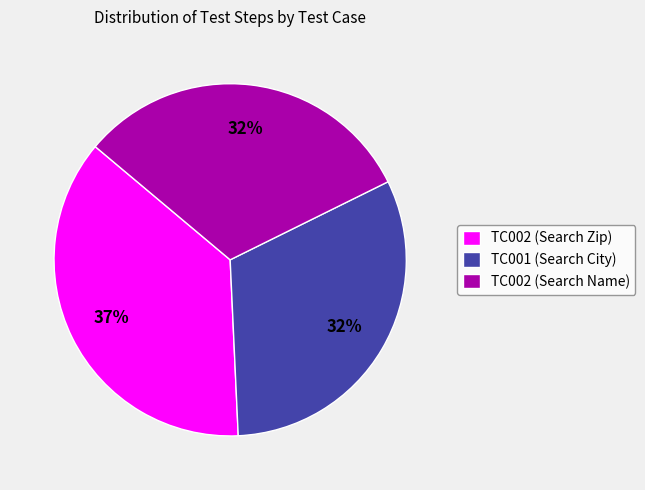

Do TC002 (Search Zip) and TC002 (Search Name) together represent more than half of the pie?

Yes